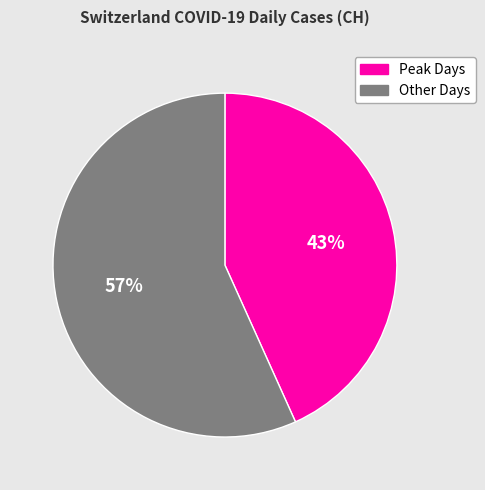

Is Other Days the majority of the pie?

Yes